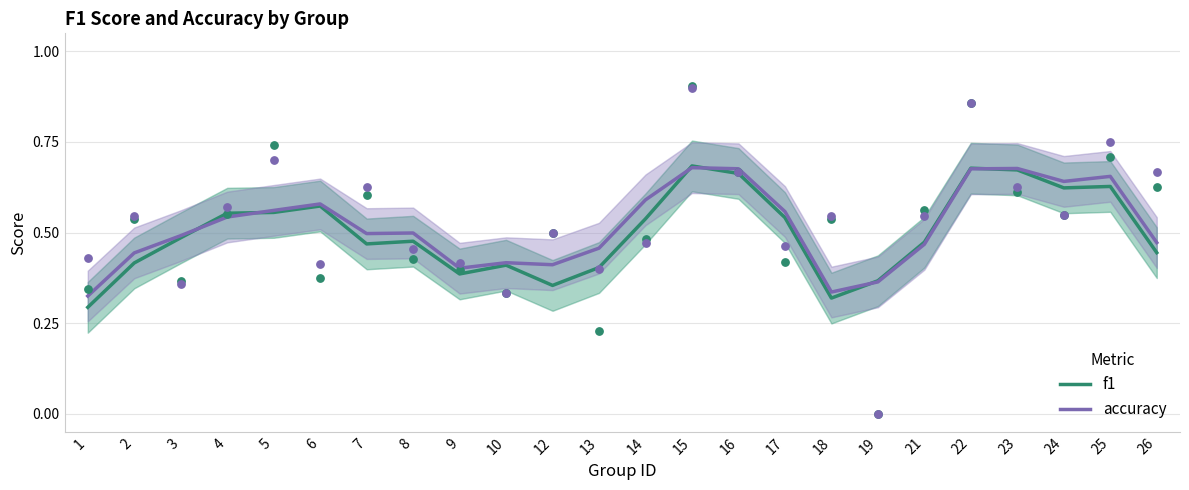

What are all the series names shown in the legend?

f1, accuracy